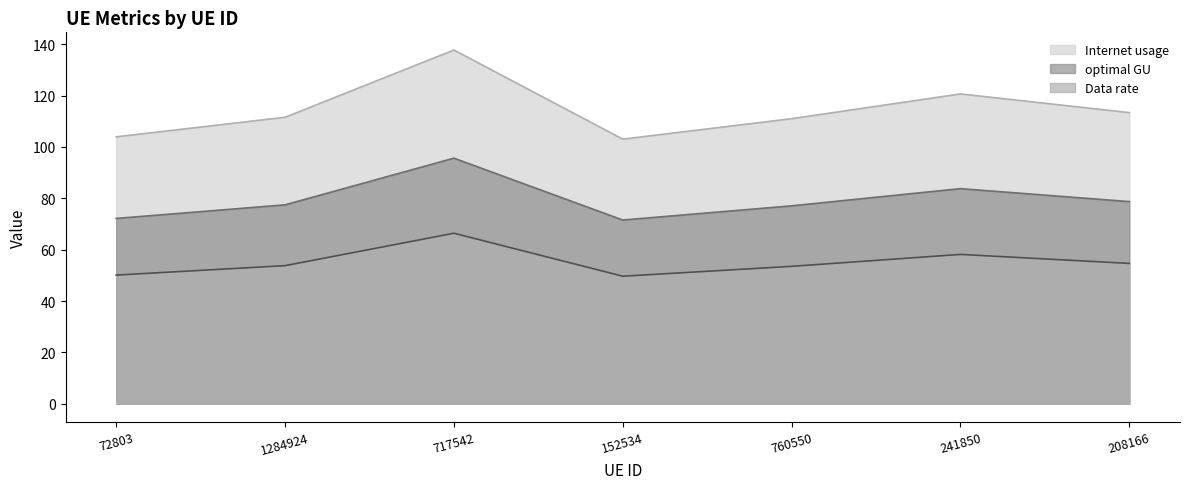

What is the minimum value for optimal GU?

71.6